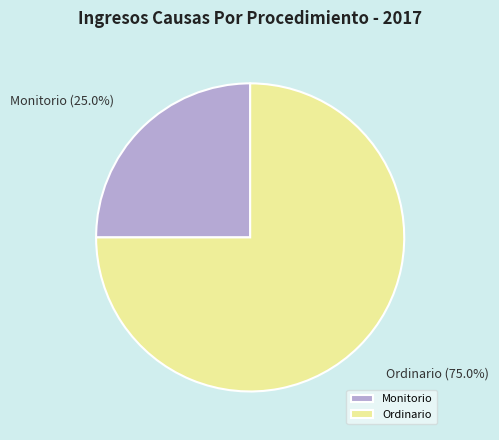

To the nearest percent, what portion does Ordinario represent?

75%